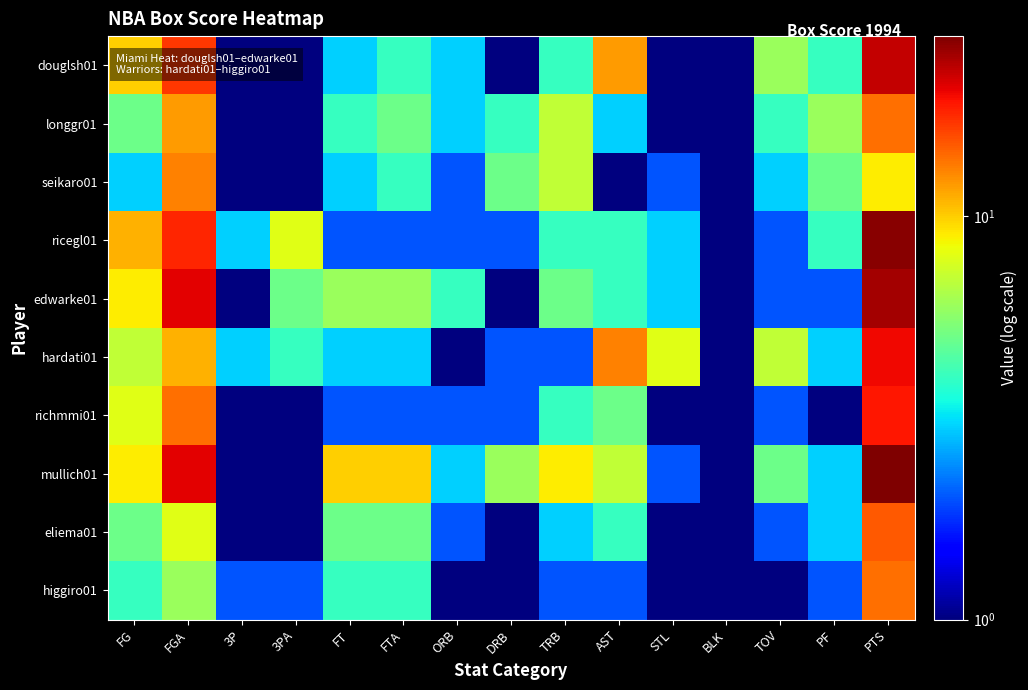

List the series in order of their peak value, highest first.

mullich01, ricegl01, edwarke01, douglsh01, hardati01, richmmi01, eliema01, longgr01, higgiro01, seikaro01